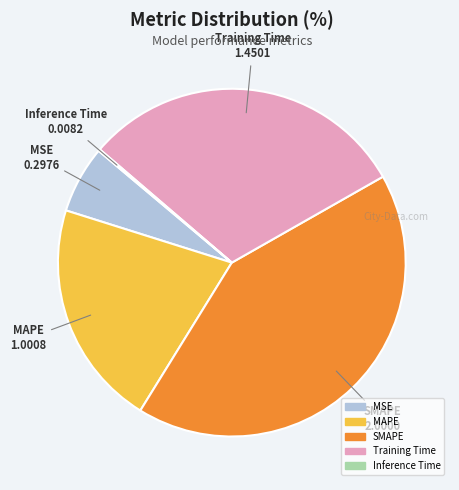

The SMAPE slice represents 42% of the pie. True or false?

True